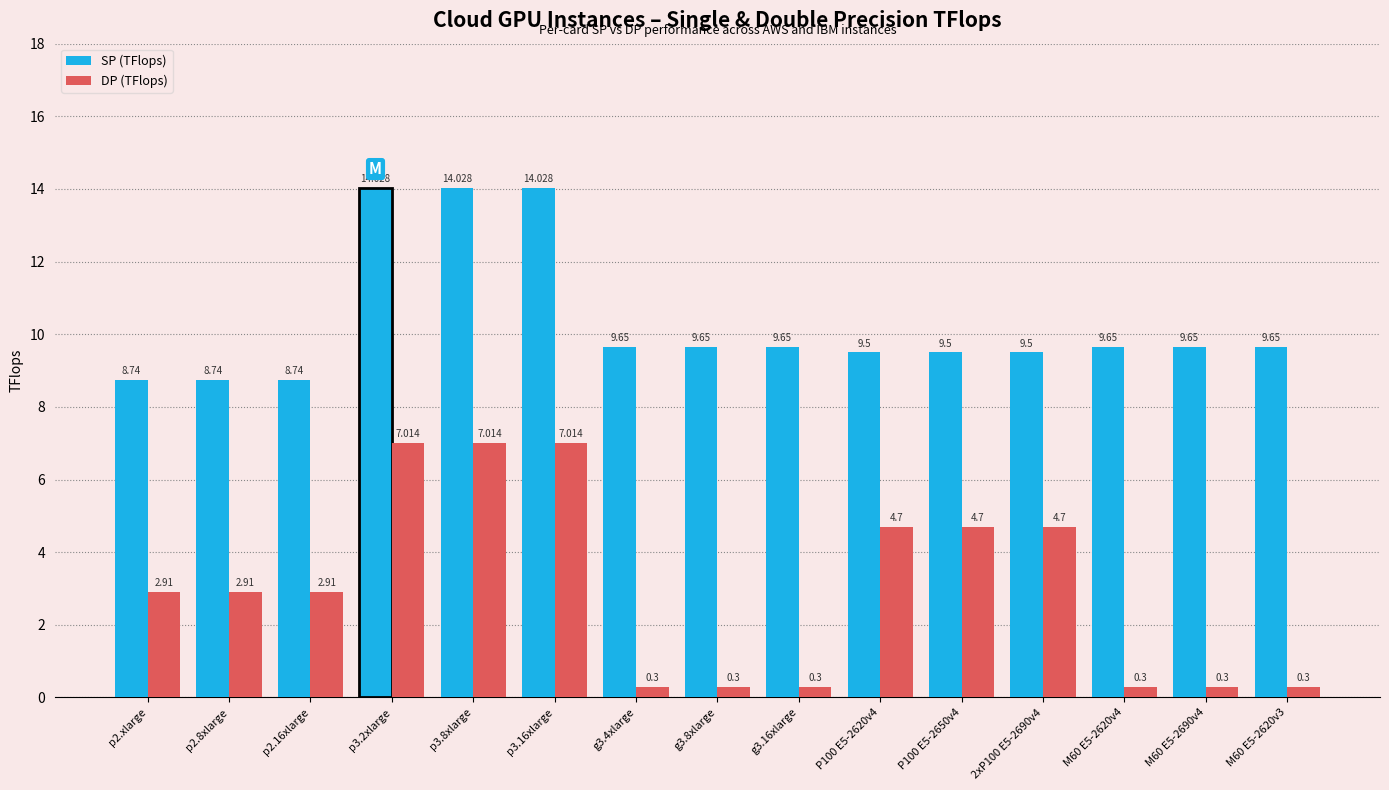

At p2.16xlarge, list the series in order from largest to smallest.

SP (TFlops), DP (TFlops)